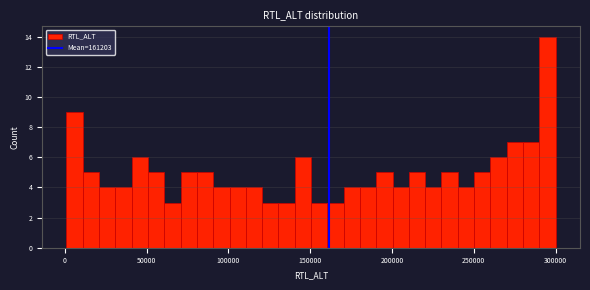

Around what value on the x-axis is the tallest bar? Give the approximate position of its centre, as read against the axis.

295000